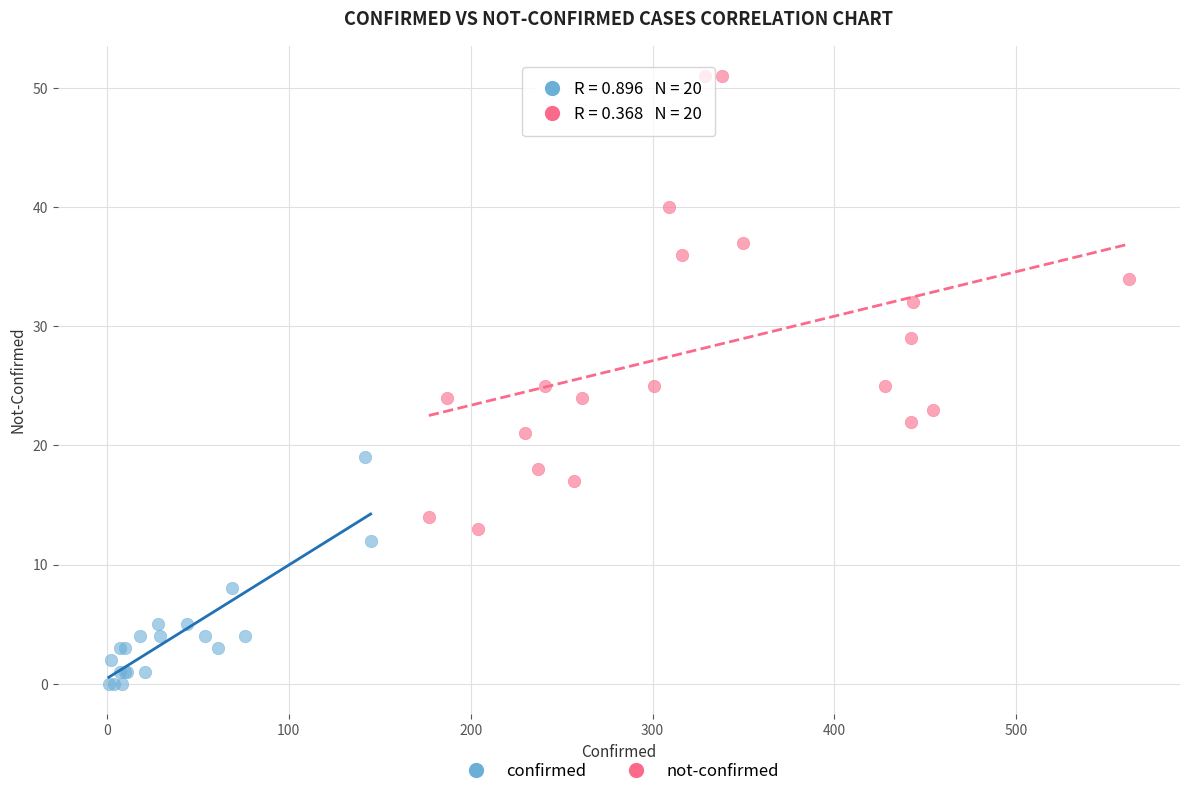

What are all the series names shown in the legend?

confirmed, not-confirmed